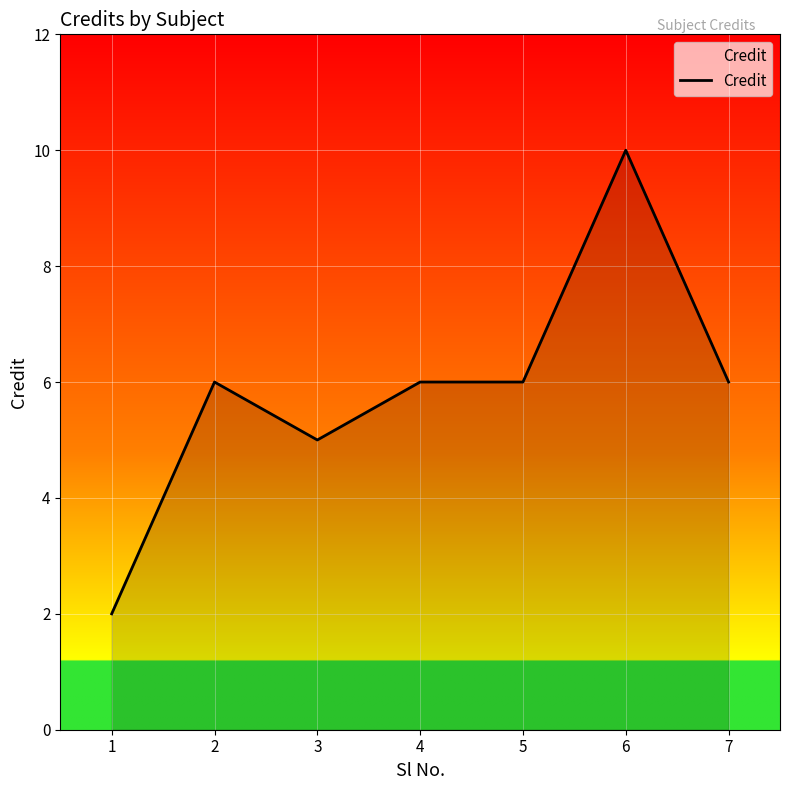

Which category has the highest value across all series?

6